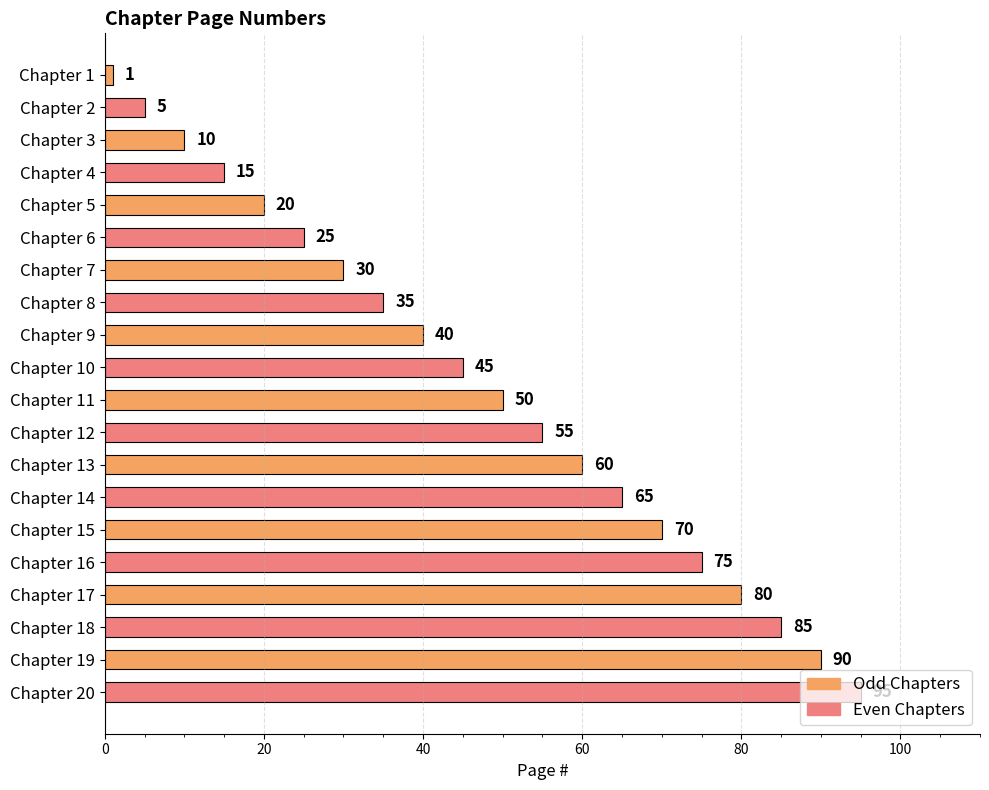

At which label is the value closest to 48?

Chapter 11